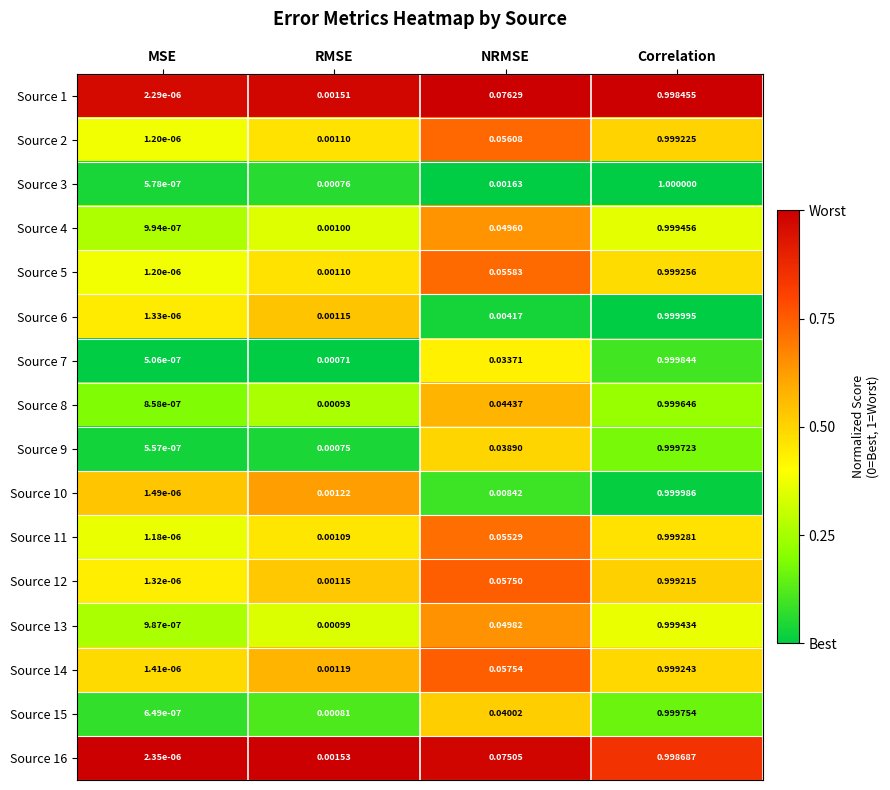

Count the number of categories in the chart.

4